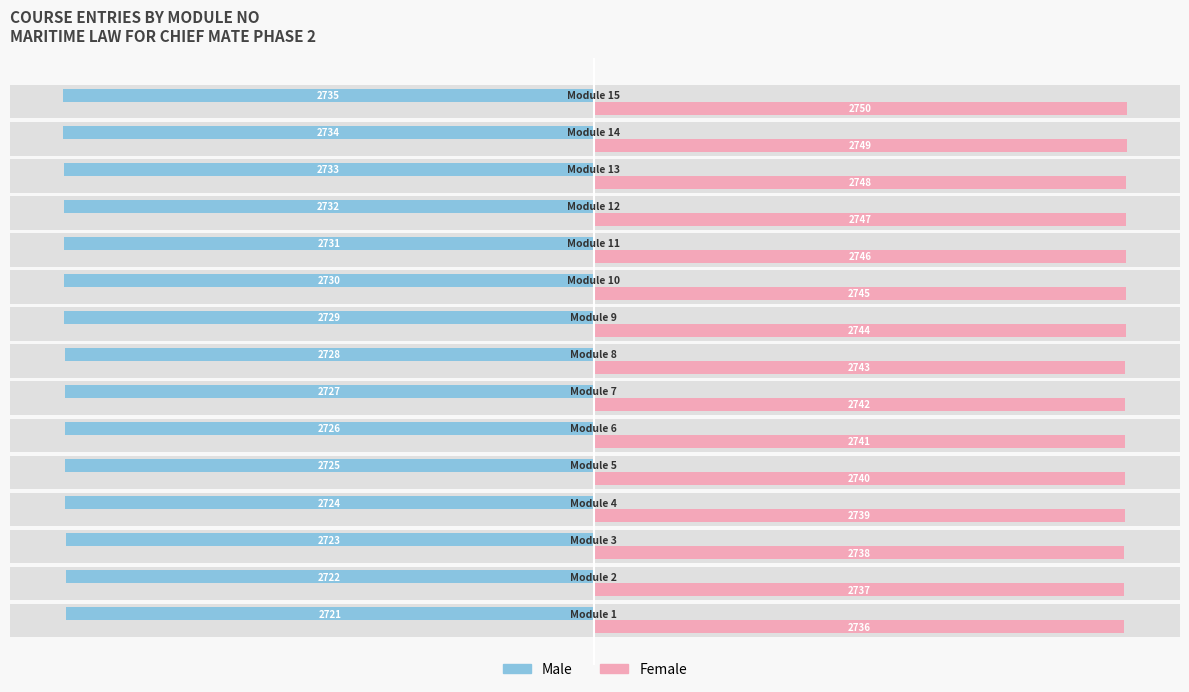

What is the maximum value shown in the chart?

2750